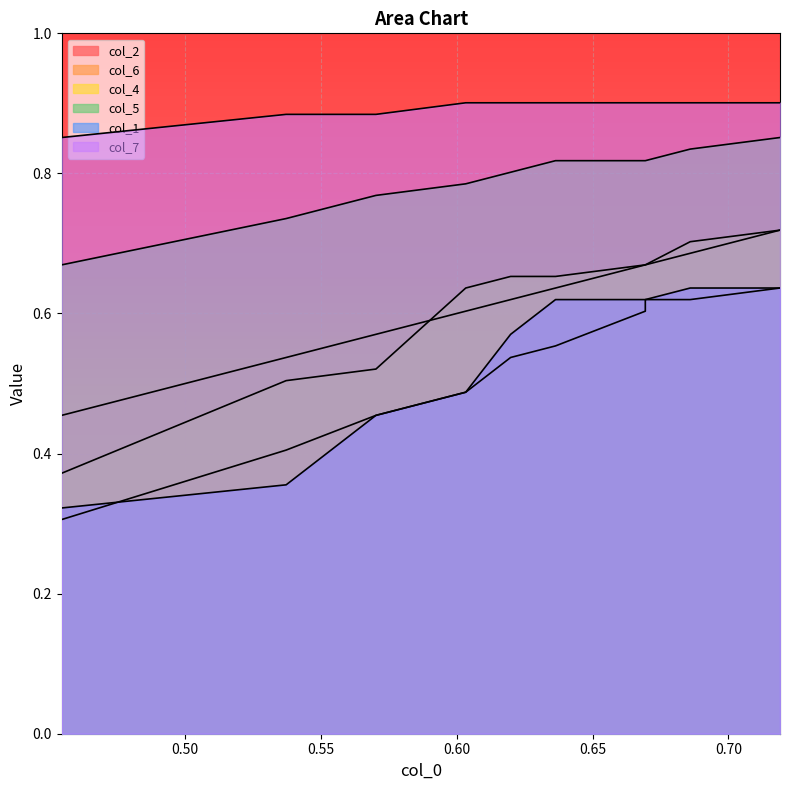

What is the difference between the second highest and second lowest values in the col_4 series?

0.2